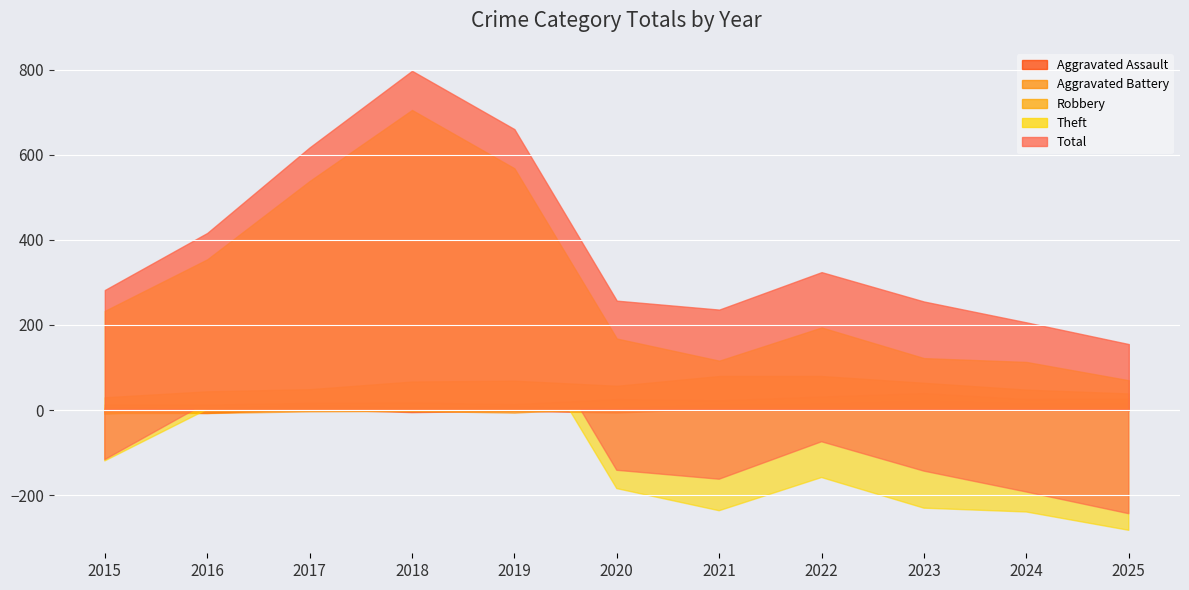

True or false: Aggravated Assault and Robbery cross at least once.

False